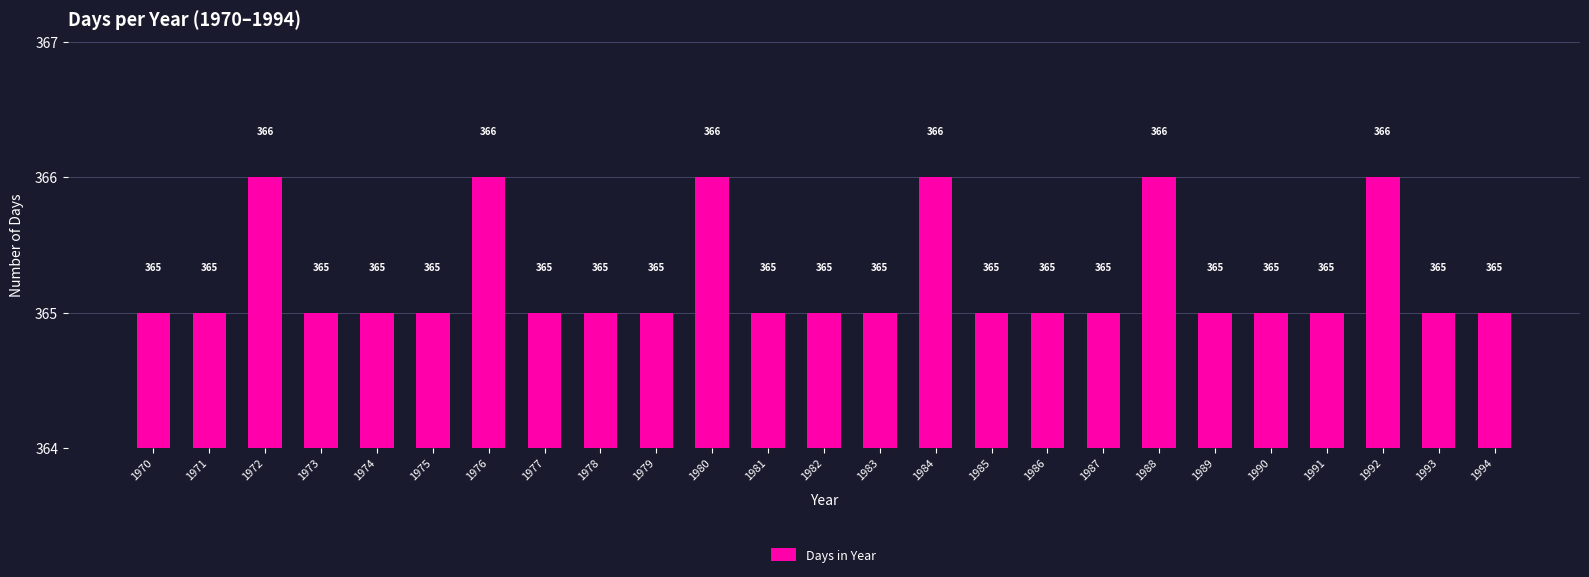

What is the ratio of the value at 1990 to the value at 1971?

1.0